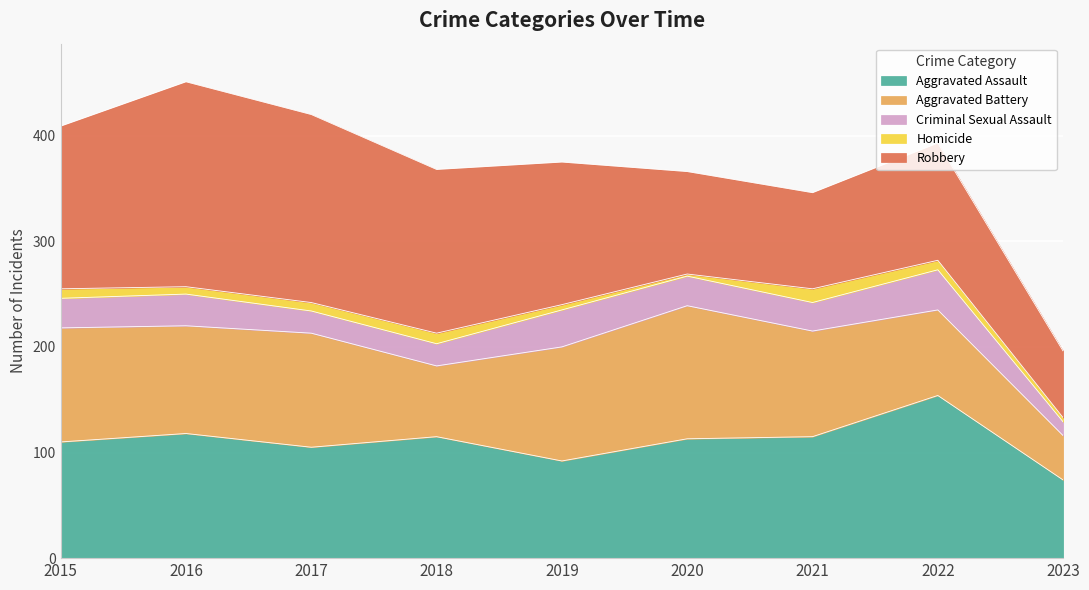

Reading left to right, extract all data points from this chart.

Aggravated Assault: 2015=110	2016=118	2017=105	2018=115	2019=92	2020=113	2021=115	2022=154	2023=74
Aggravated Battery: 2015=108	2016=102	2017=108	2018=67	2019=108	2020=126	2021=100	2022=81	2023=42
Criminal Sexual Assault: 2015=28	2016=30	2017=21	2018=21	2019=35	2020=28	2021=27	2022=38	2023=13
Homicide: 2015=9	2016=7	2017=8	2018=10	2019=5	2020=2	2021=13	2022=9	2023=4
Robbery: 2015=154	2016=194	2017=178	2018=155	2019=135	2020=97	2021=91	2022=111	2023=63